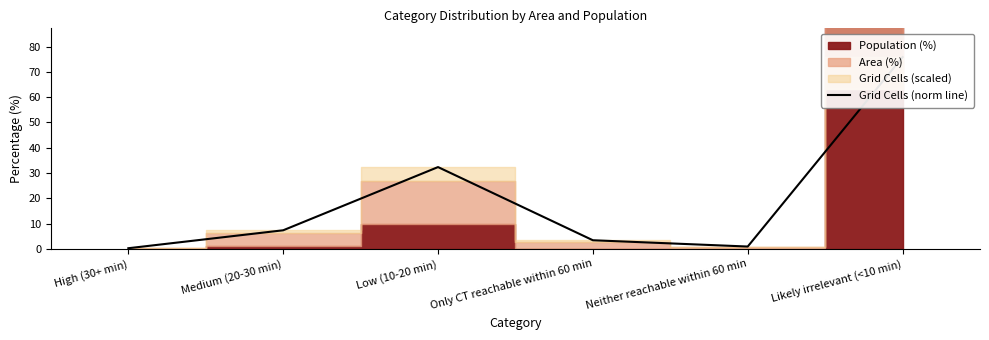

True or false: the data shows 3.4 at Only CT reachable within 60 min.

True